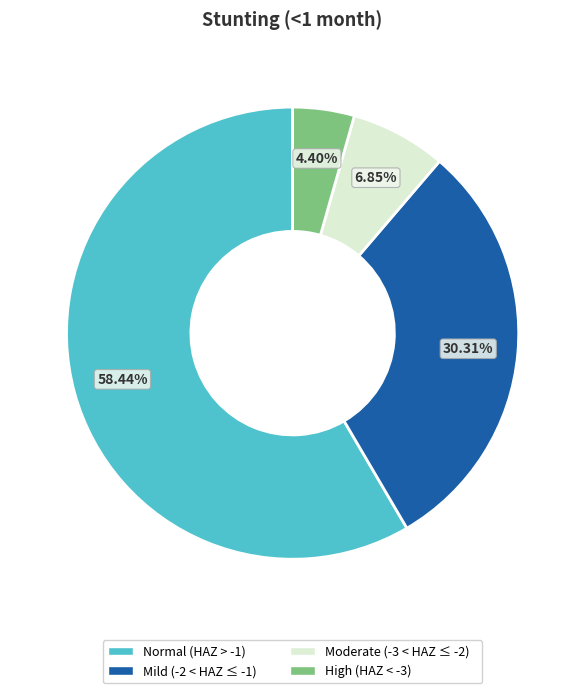

Count the number of slices in the pie.

4